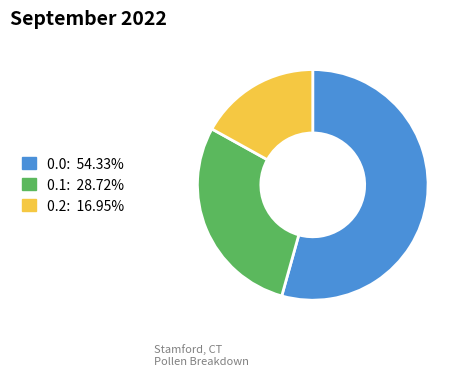

Is there any slice that represents more than half of the pie?

Yes